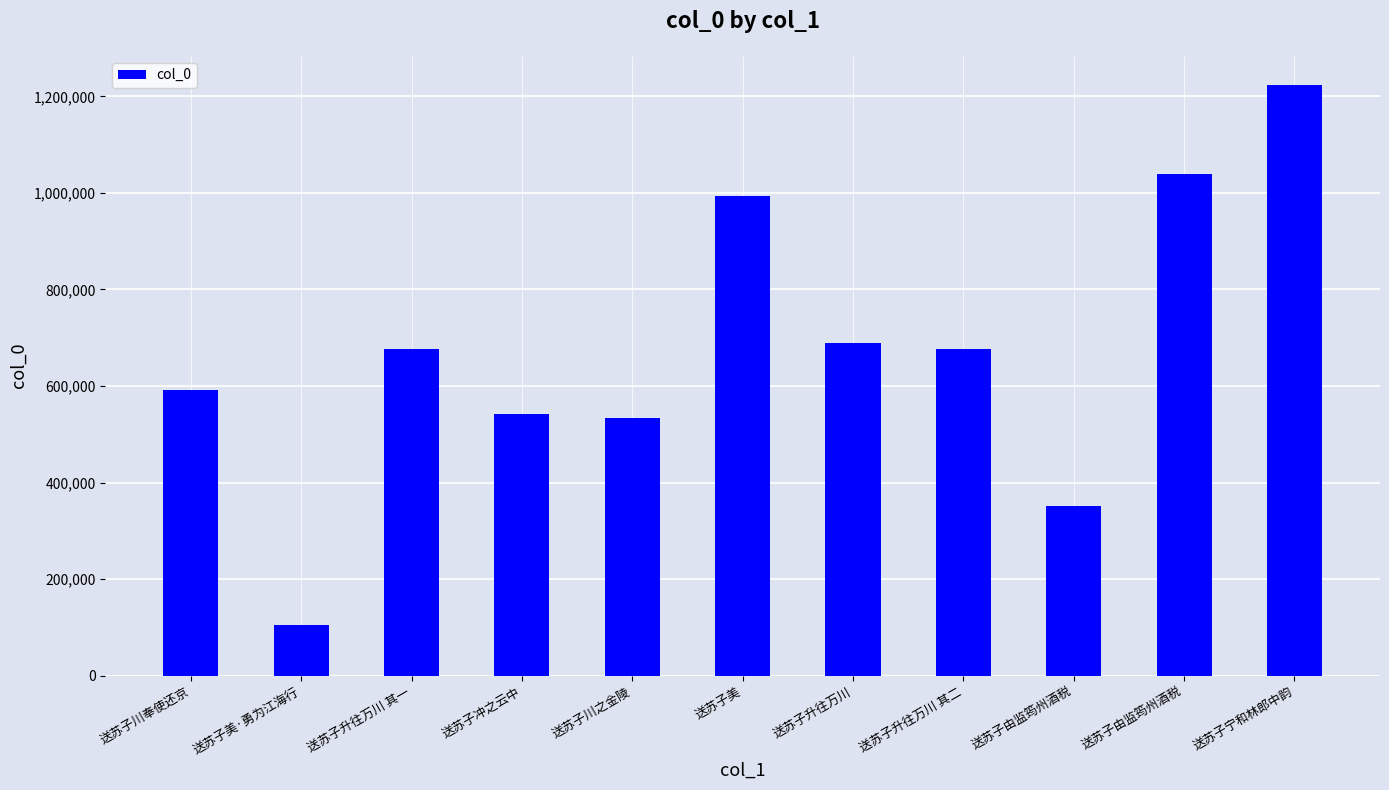

How many values are below 676278?

5